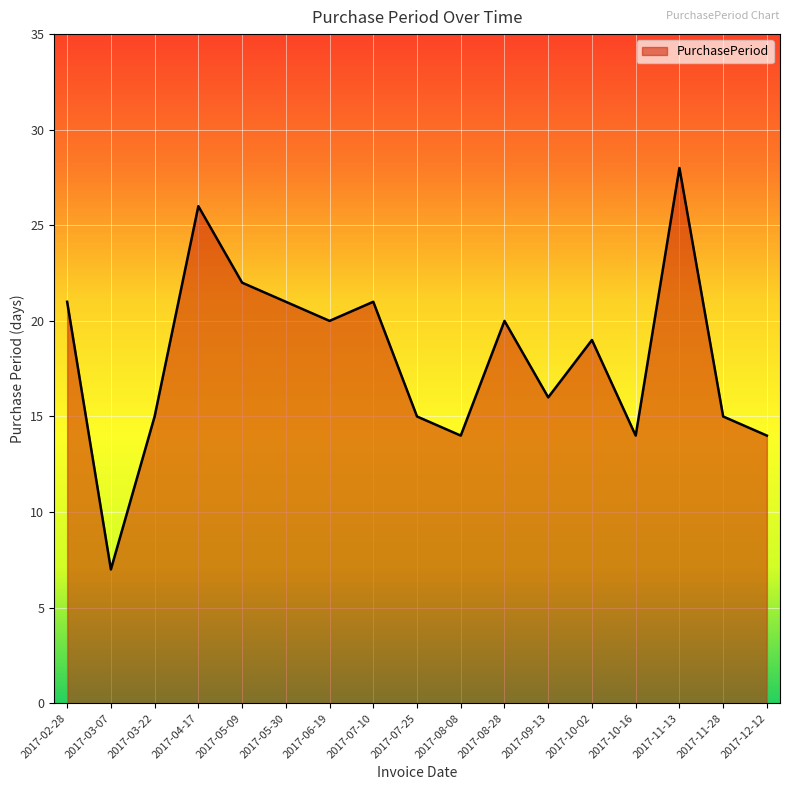

How many series are shown in this chart?

1